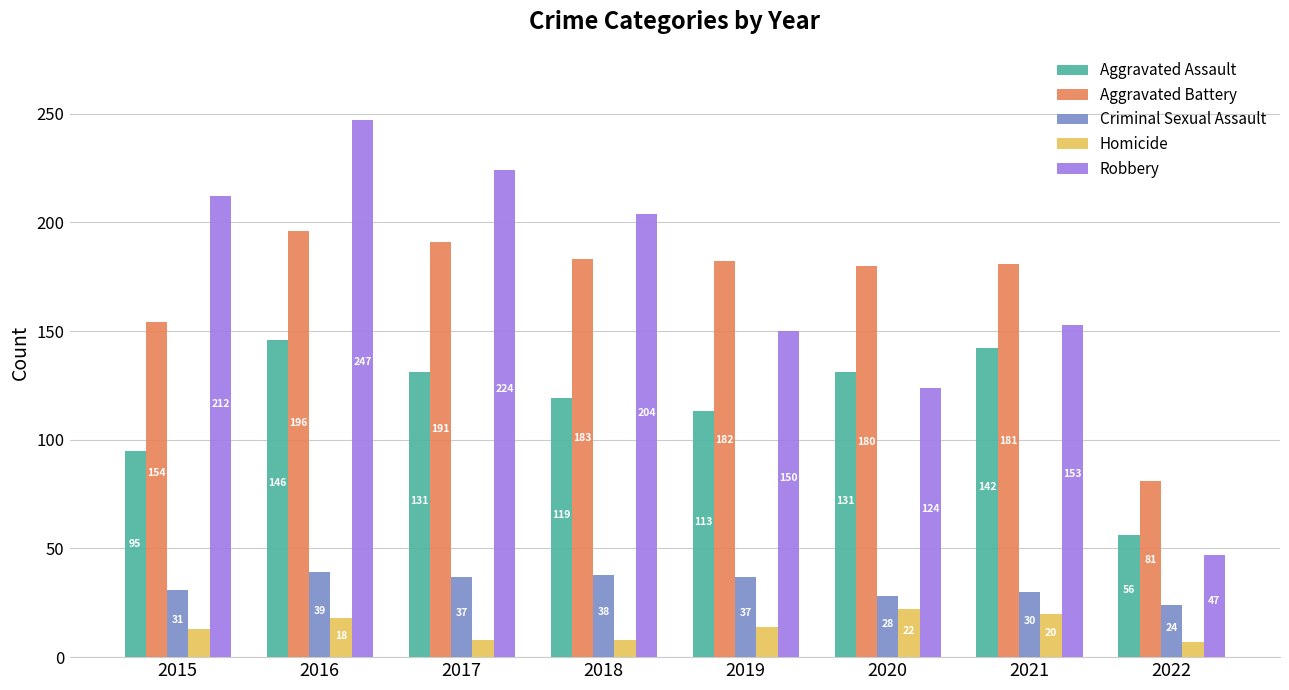

What is the lowest value of the Robbery series?

47